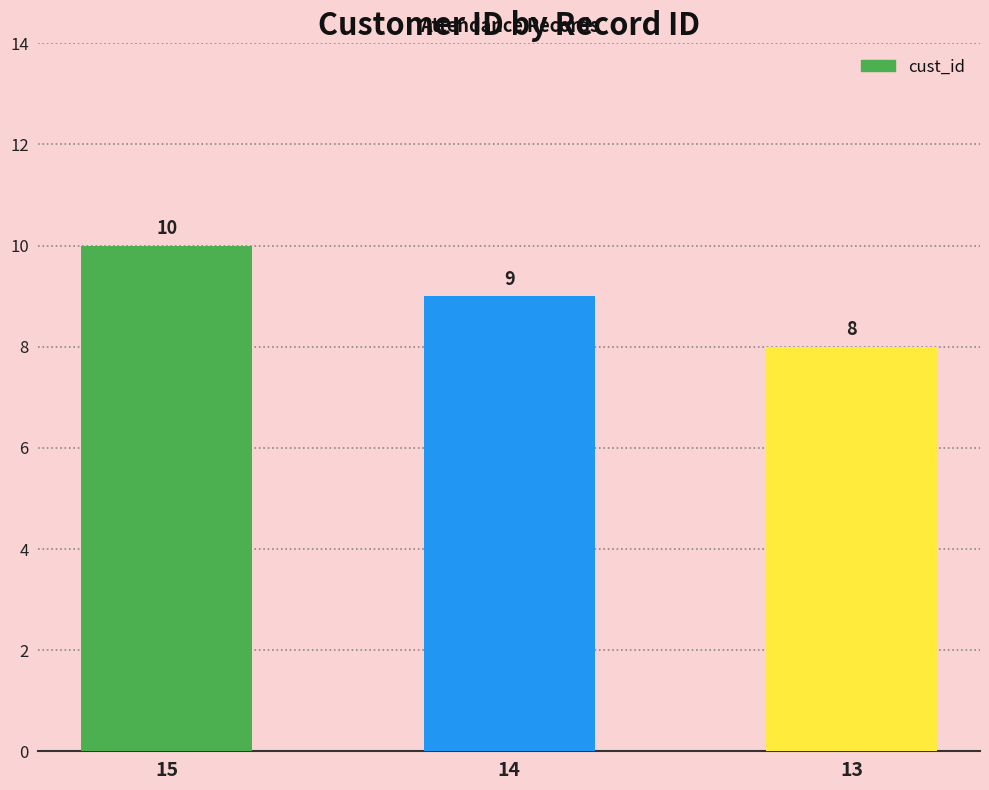

What is the sum of all values?

27